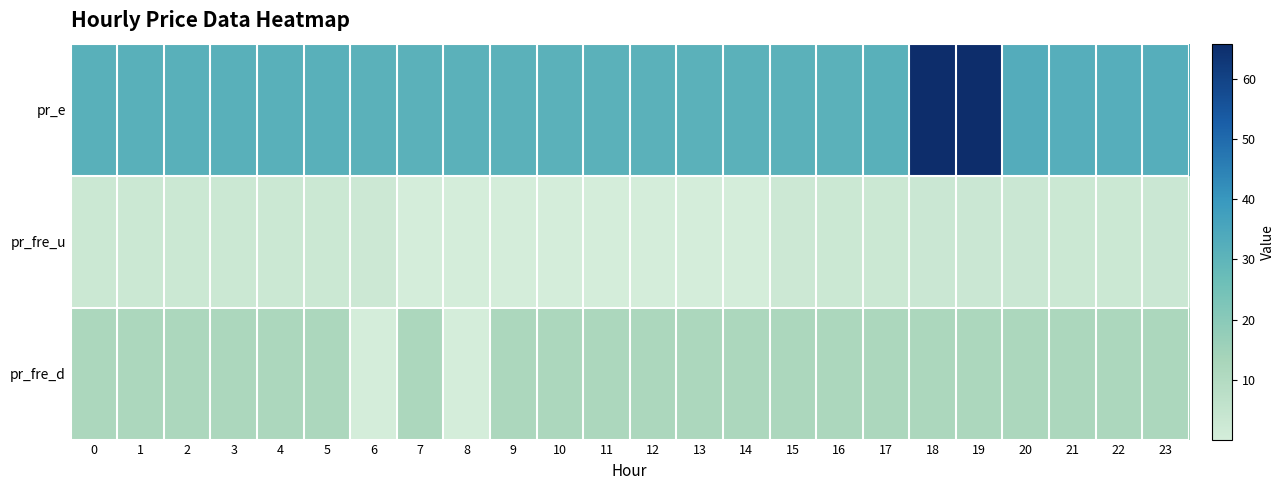

Which series has the largest range (max minus min)?

pr_e